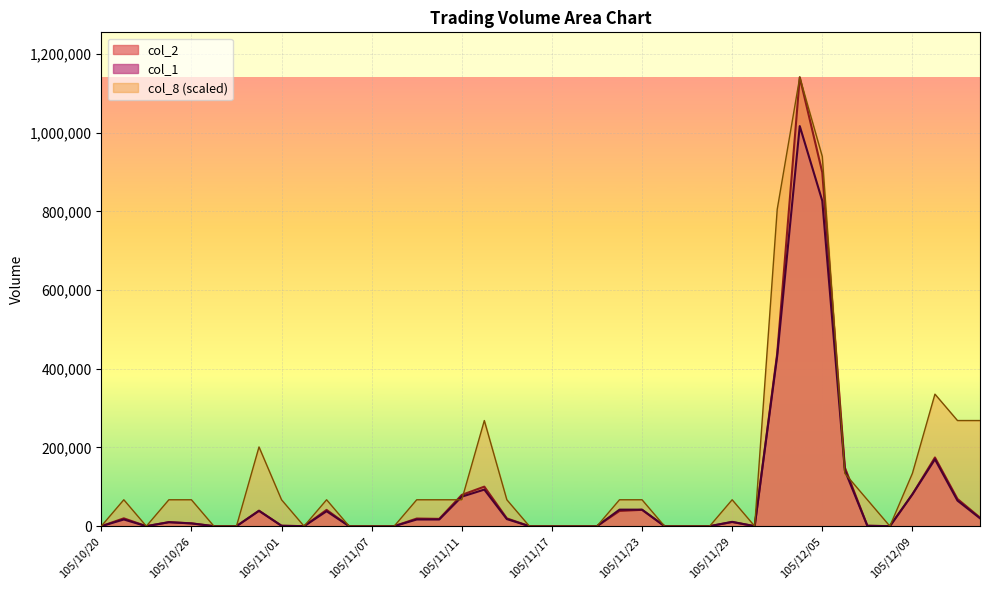

Which series has the largest total across all categories?

col_8 (scaled)